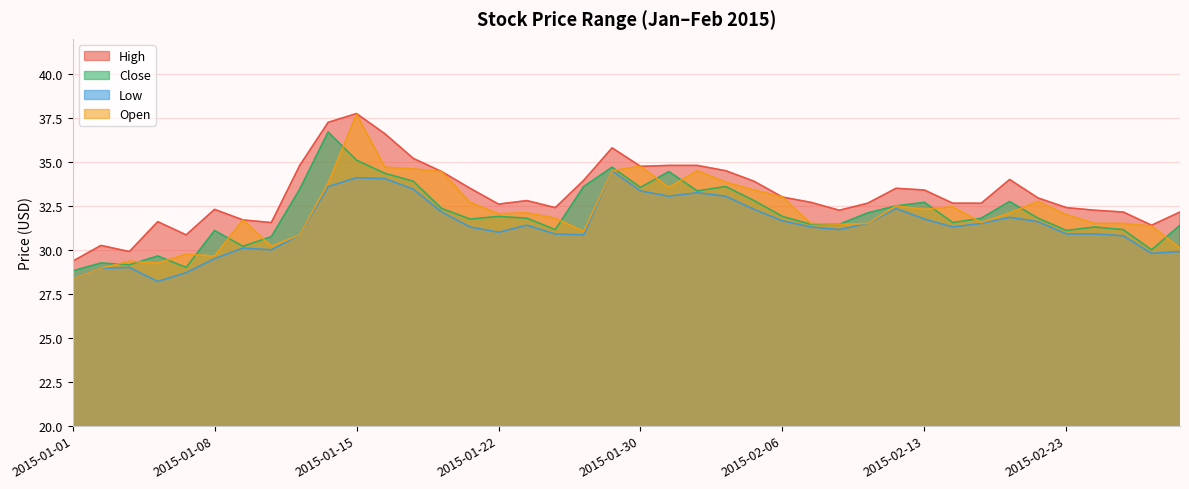

How many values in the Low series are below 31?

16